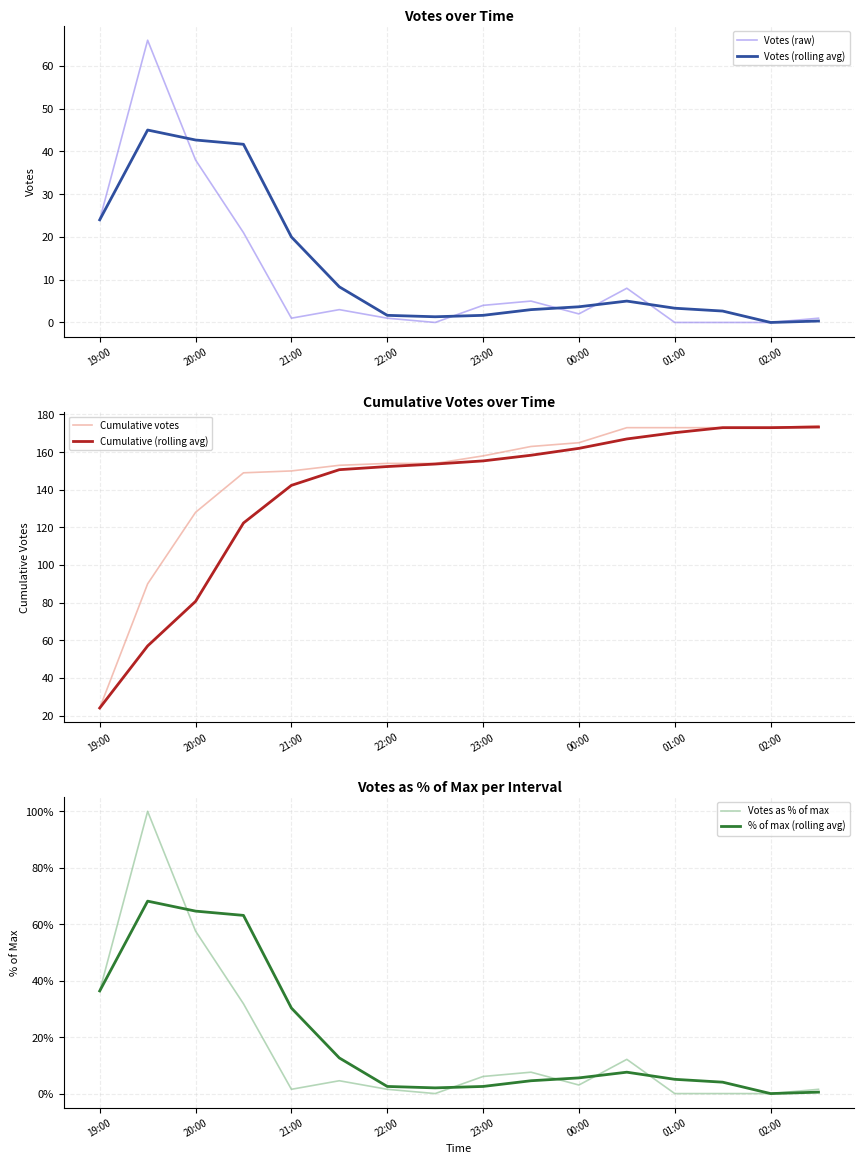

At how many categories does at least one series exceed 86?

15